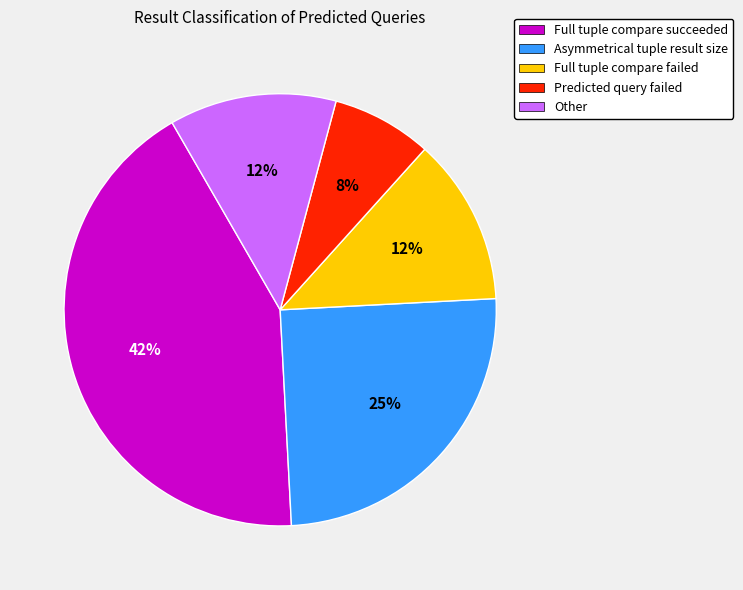

To the nearest percent, what is the average slice percentage?

20%